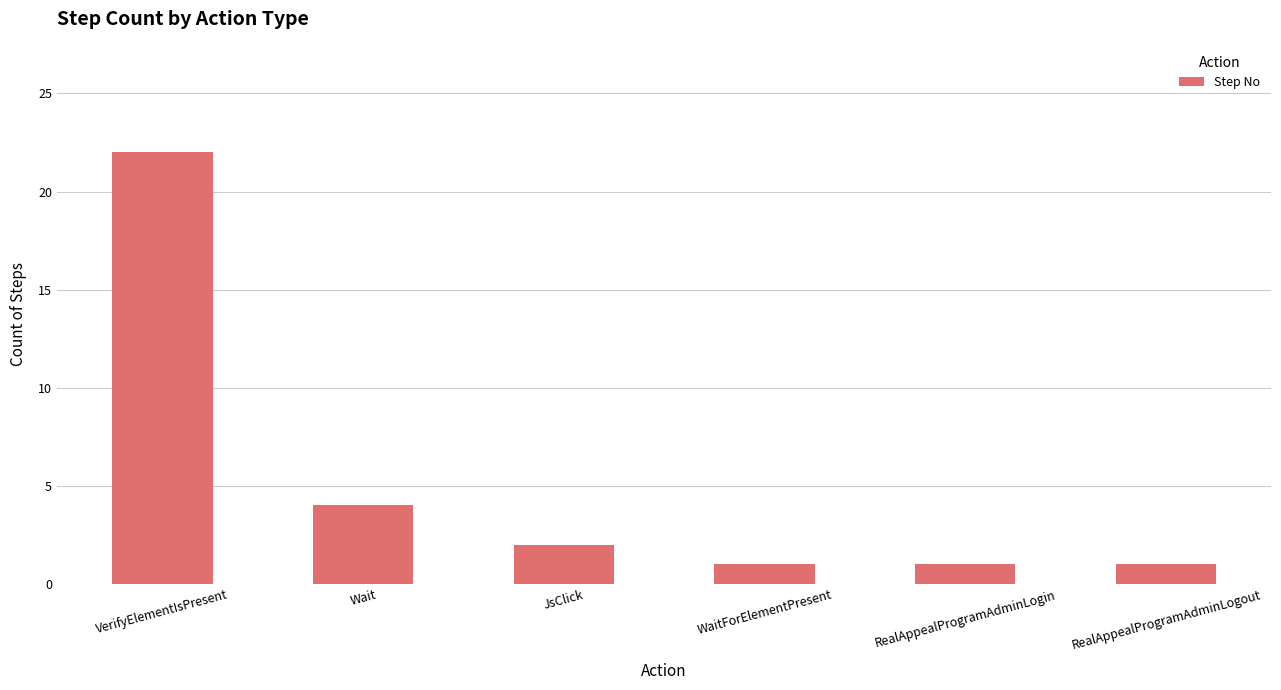

Which label corresponds to the largest value in the chart?

VerifyElementIsPresent